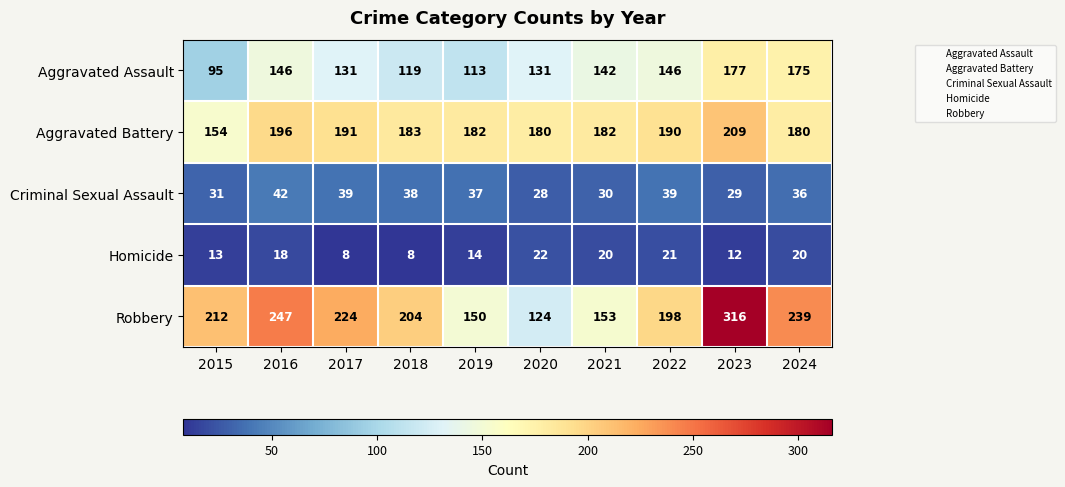

What is the greatest value displayed?

316